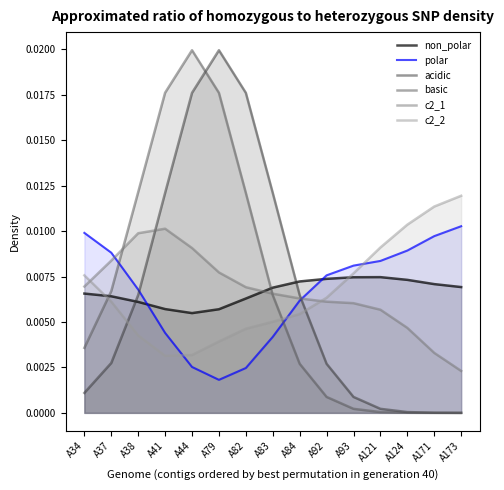

Which category has the highest value across all series?

A79